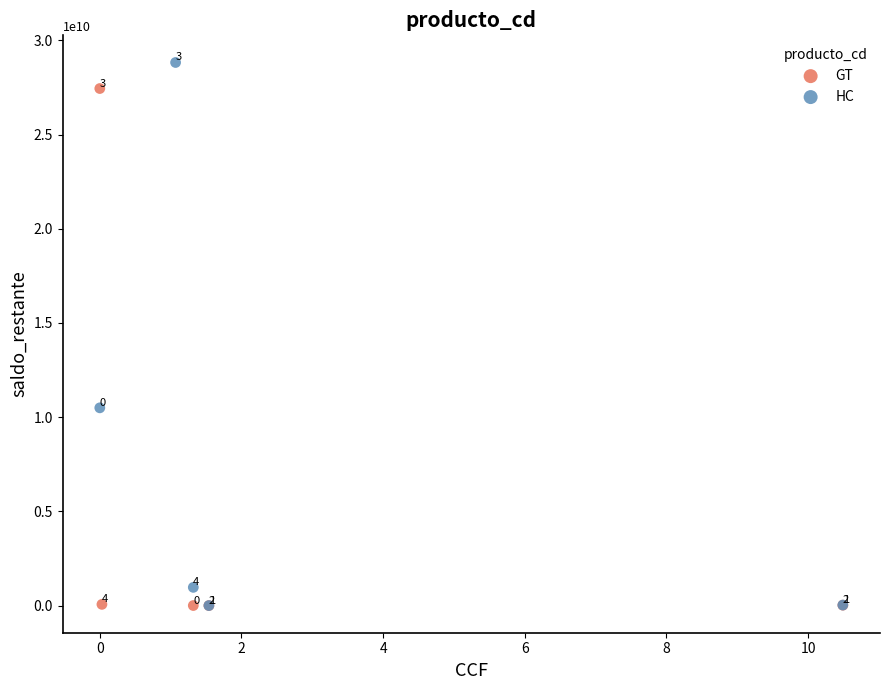

Which series contains the highest Y value?

HC